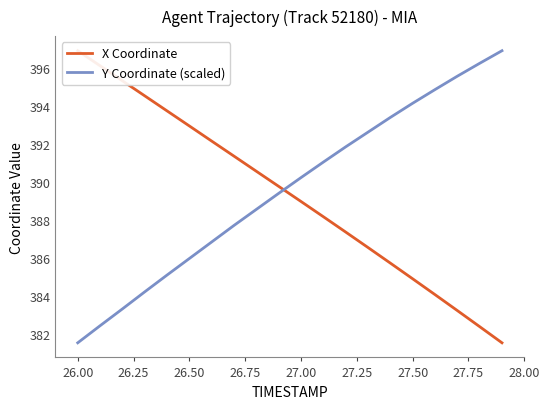

Reading left to right, what are all the values shown in this chart?

X Coordinate: 396.9	396.1	395.3	394.5	393.7	392.9	392.1	391.3	390.5	389.8	389.0	388.2	387.4	386.5	385.7	384.9	384.1	383.2	382.4	381.5
Y Coordinate (scaled): 381.5	382.4	383.3	384.2	385.1	386.0	386.8	387.7	388.5	389.4	390.2	391.0	391.8	392.6	393.4	394.1	394.8	395.5	396.2	396.9